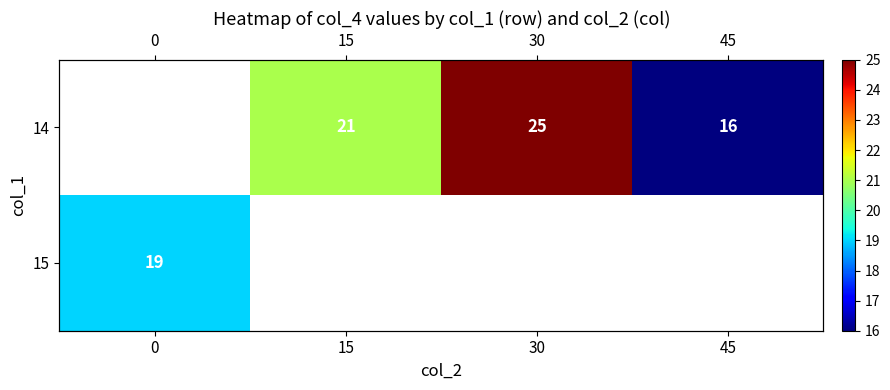

At 15, list the series in order from largest to smallest.

14, 15